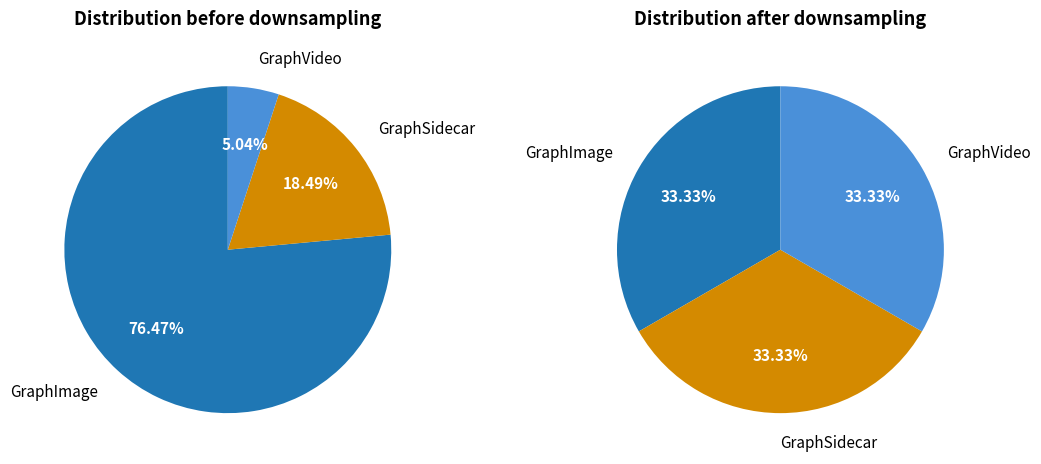

What percentage is the GraphVideo slice, to the nearest percent?

5%